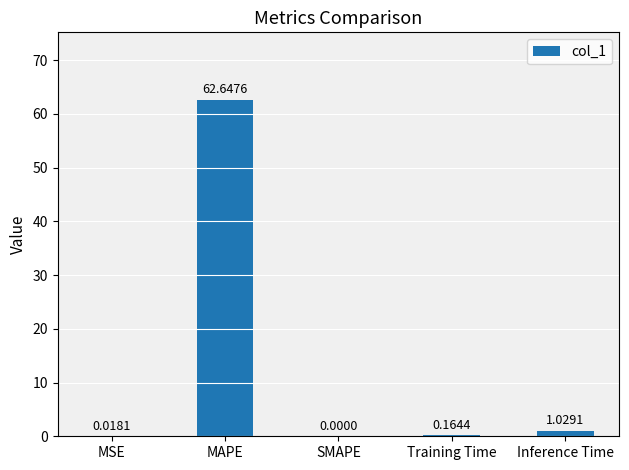

What is the maximum value shown in the chart?

62.6